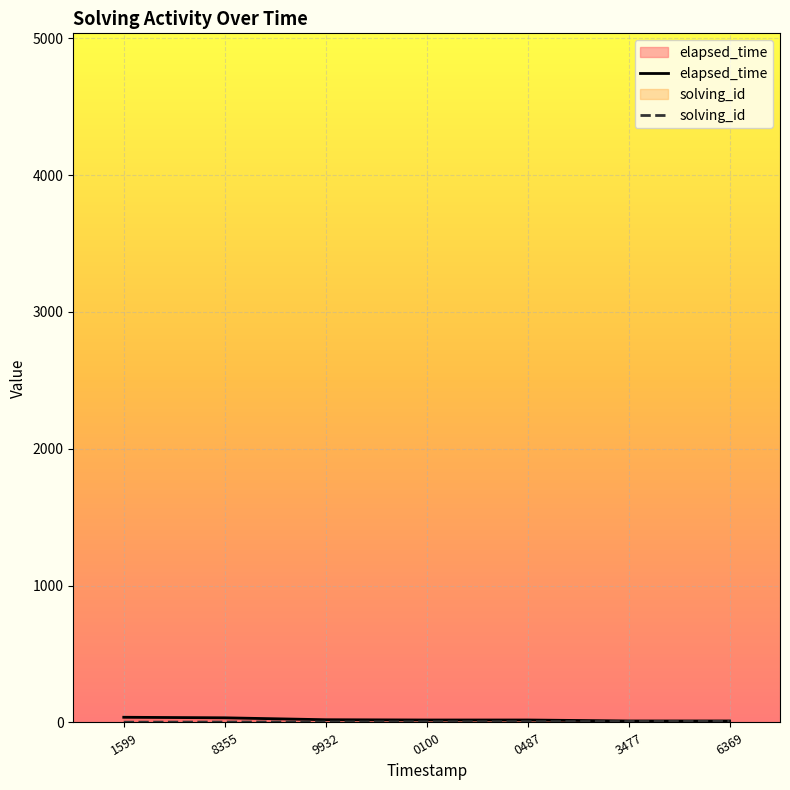

Does the chart display data point markers on the line(s)?

No